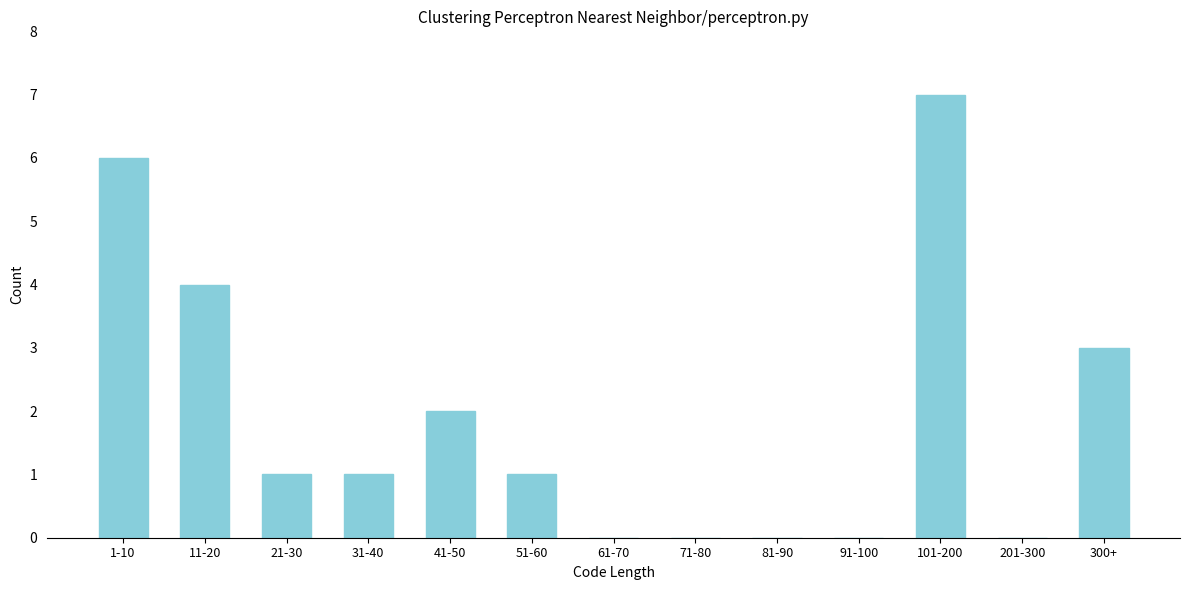

Reading left to right, what are all the values shown in this chart?

1-10=6	11-20=4	21-30=1	31-40=1	41-50=2	51-60=1	61-70=0	71-80=0	81-90=0	91-100=0	101-200=7	201-300=0	300+=3